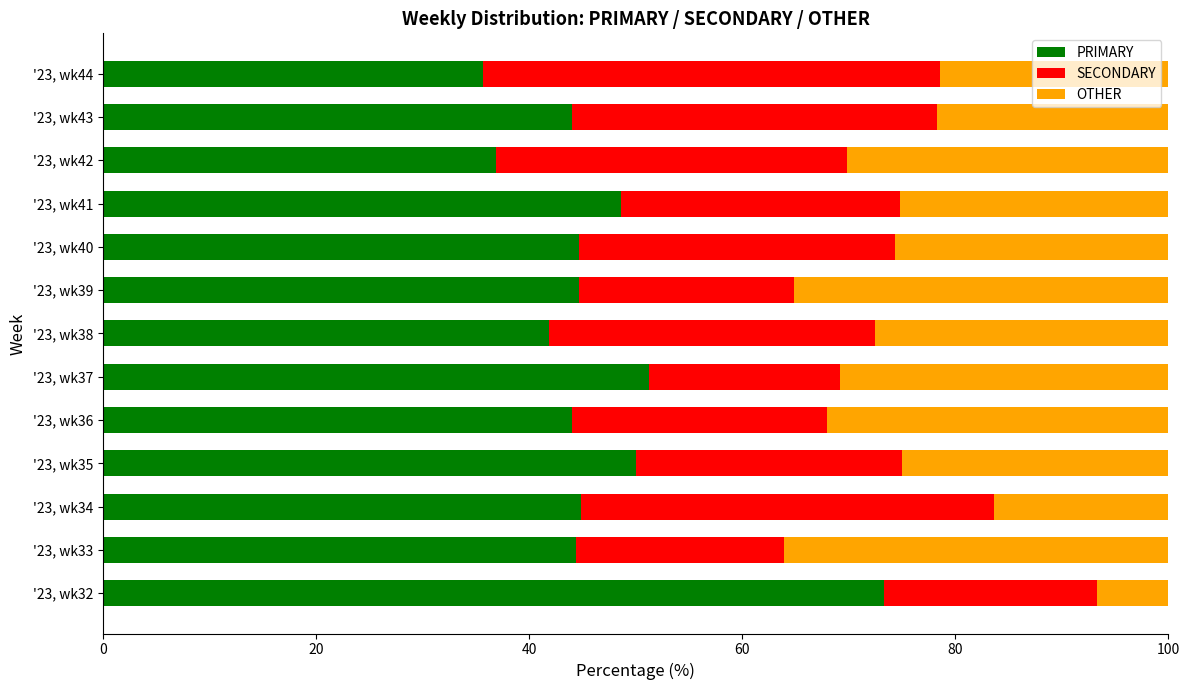

Is it true that PRIMARY equals 48.6 at '23, wk41?

True